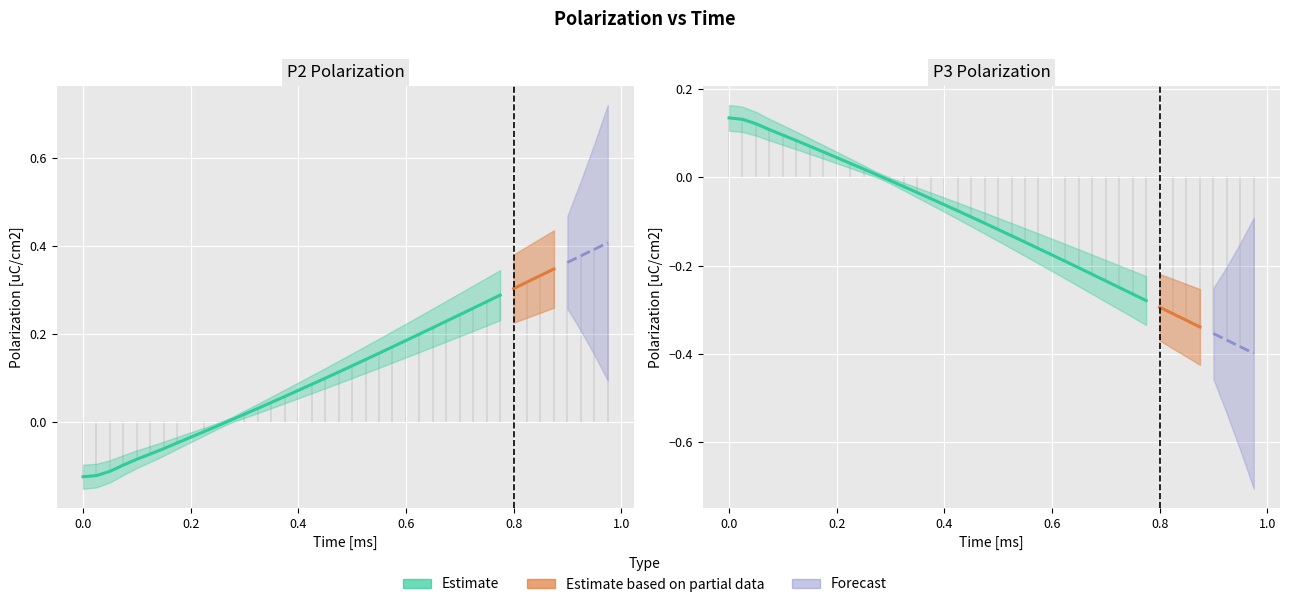

Which series has the largest range (max minus min)?

P3 [uC/cm2]